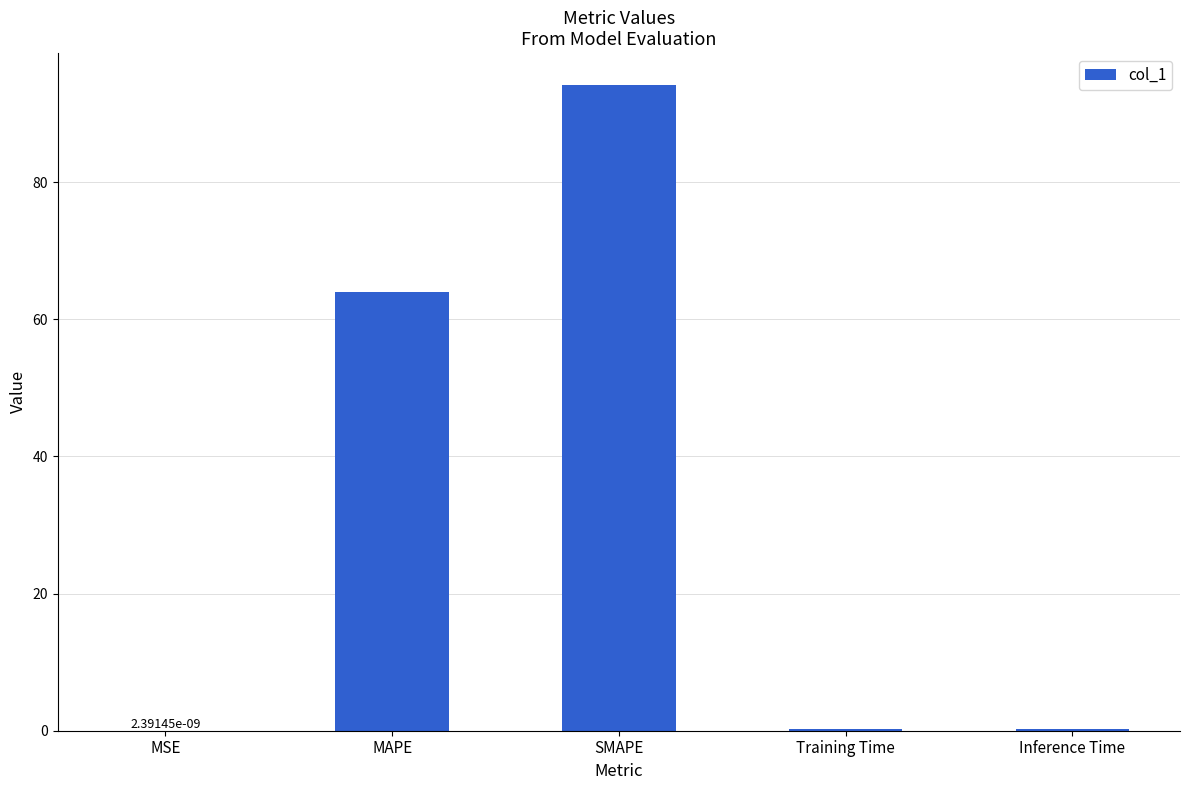

Which category has the highest value across all series?

SMAPE